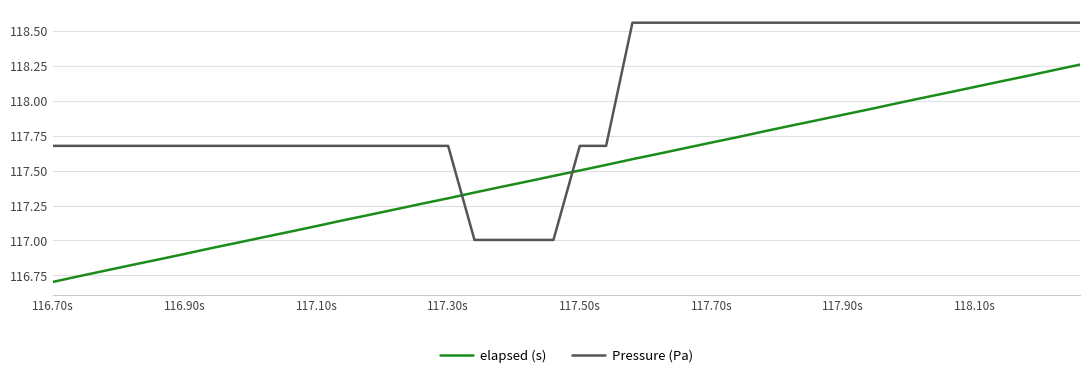

Which series has the largest total across all categories?

Pressure (Pa)